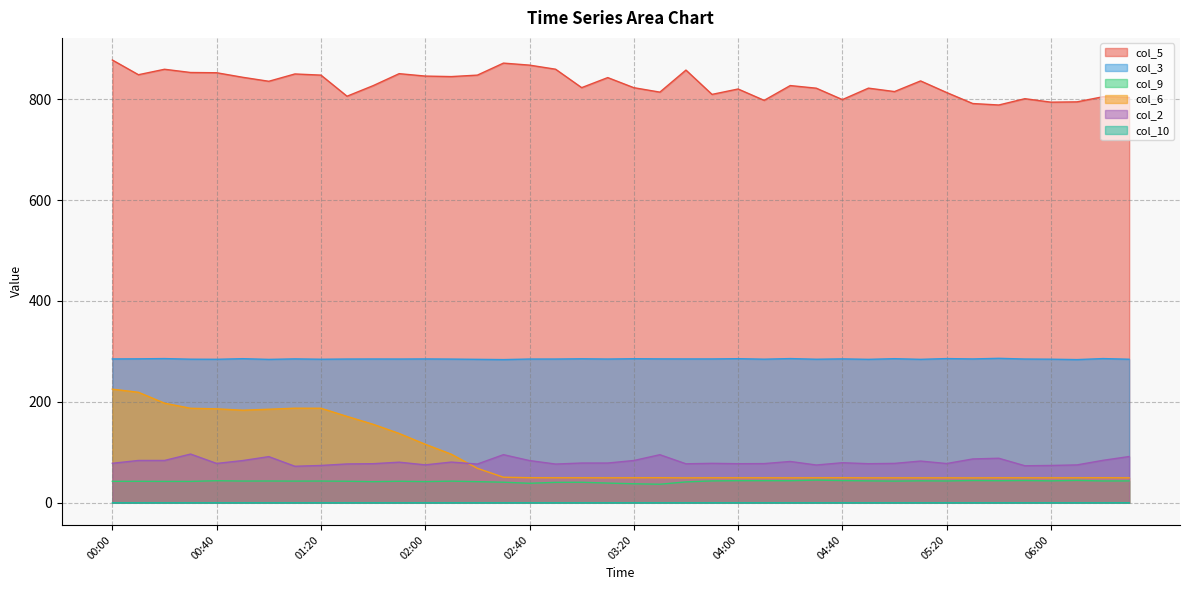

What is the sum of all col_5 values?

33179.2